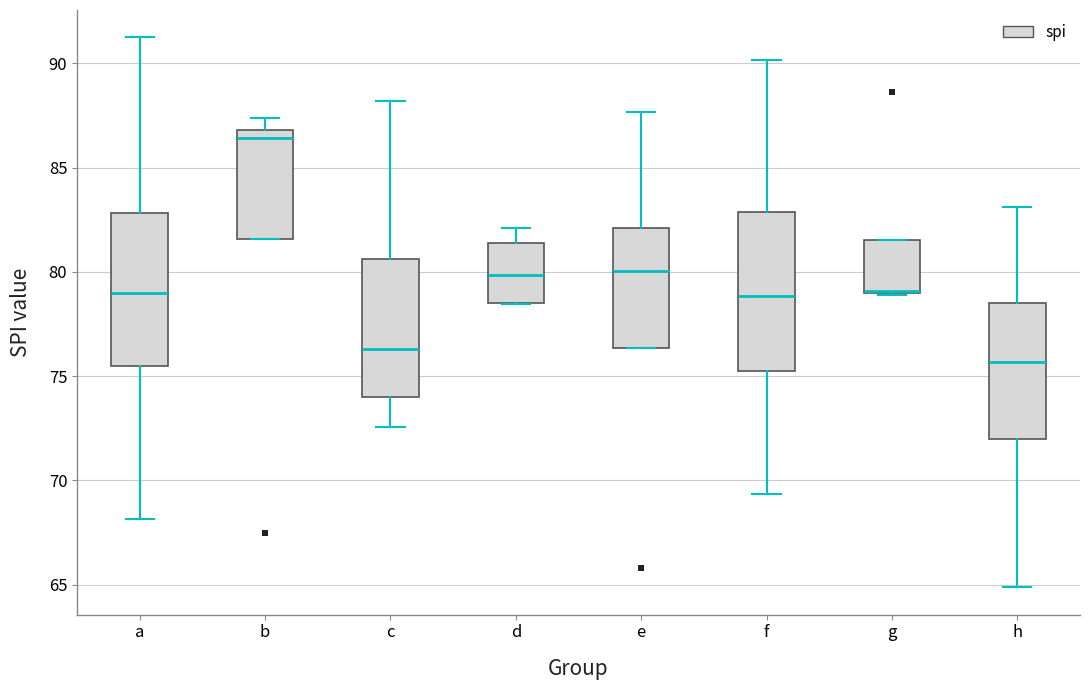

Reading left to right, read every box against the y-axis: the position of its median line, the range the box covers, and the ends of its whiskers. The values are not printed on the chart, so give them approximately, as read against the axis.

a: median 79.0, box 75.5 to 83.0, whiskers 68.0 to 91.0
b: median 86.5, box 81.5 to 87.0, whiskers 81.5 to 87.5
c: median 76.5, box 74.0 to 80.5, whiskers 72.5 to 88.0
d: median 80.0, box 78.5 to 81.5, whiskers 78.5 to 82.0
e: median 80.0, box 76.5 to 82.0, whiskers 76.5 to 87.5
f: median 79.0, box 75.0 to 83.0, whiskers 69.5 to 90.0
g: median 79.0 (drawn on the box's lower edge), box 79.0 to 81.5, whiskers 79.0 to 81.5
h: median 75.5, box 72.0 to 78.5, whiskers 65.0 to 83.0